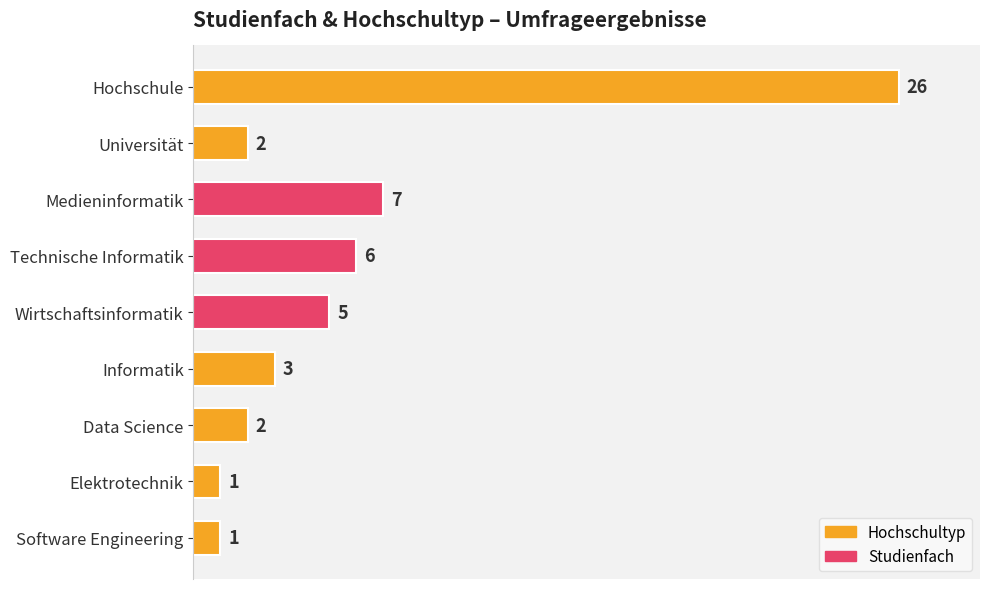

At which label is the value closest to 13?

Medieninformatik